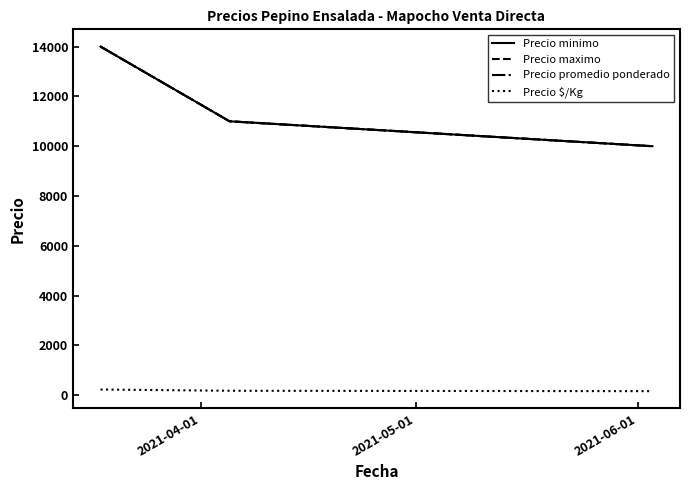

Is this an area chart (filled region under the line)?

No